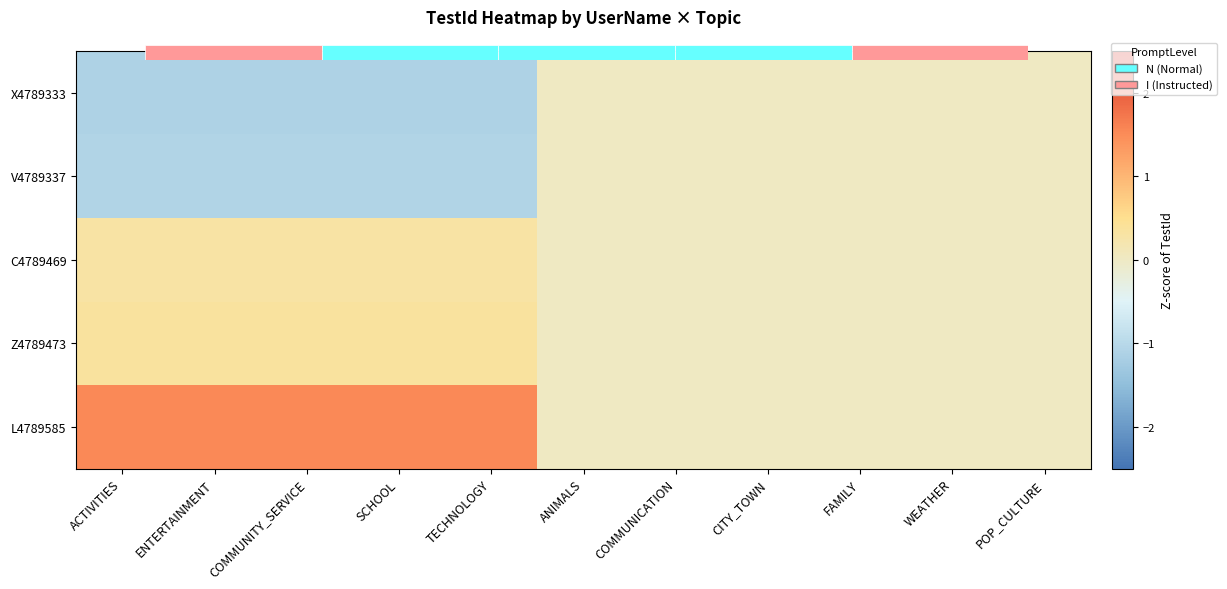

At which category is the sum across all series the highest?

ACTIVITIES